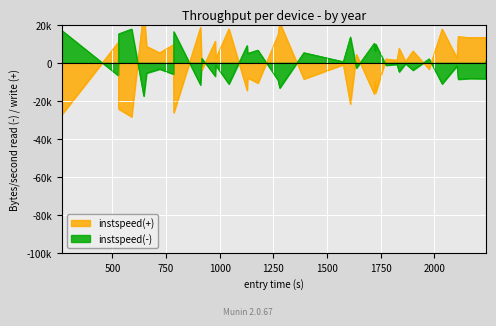

What is the maximum value shown in the chart?

28000.7